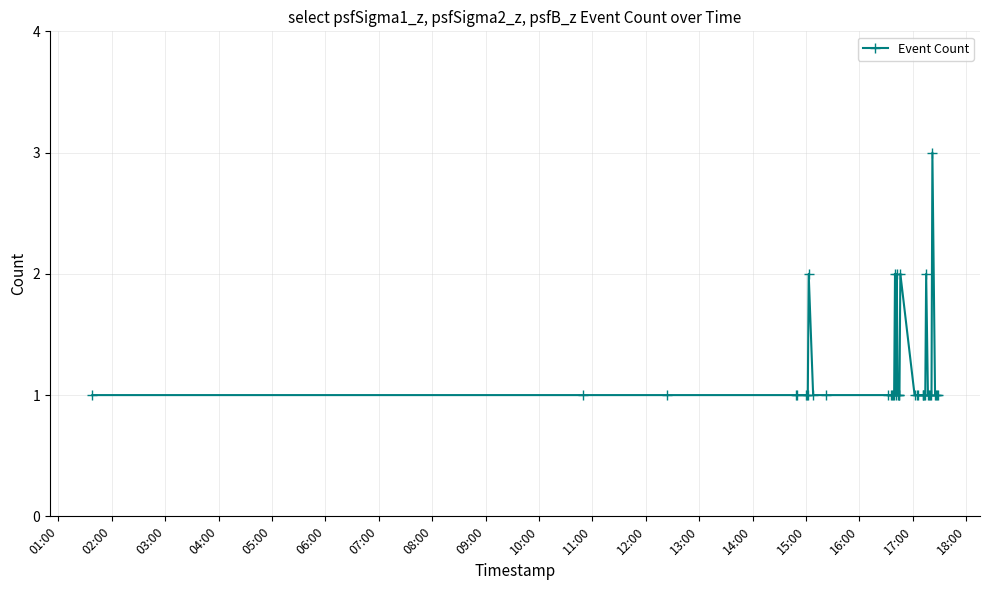

What is the greatest value displayed?

3